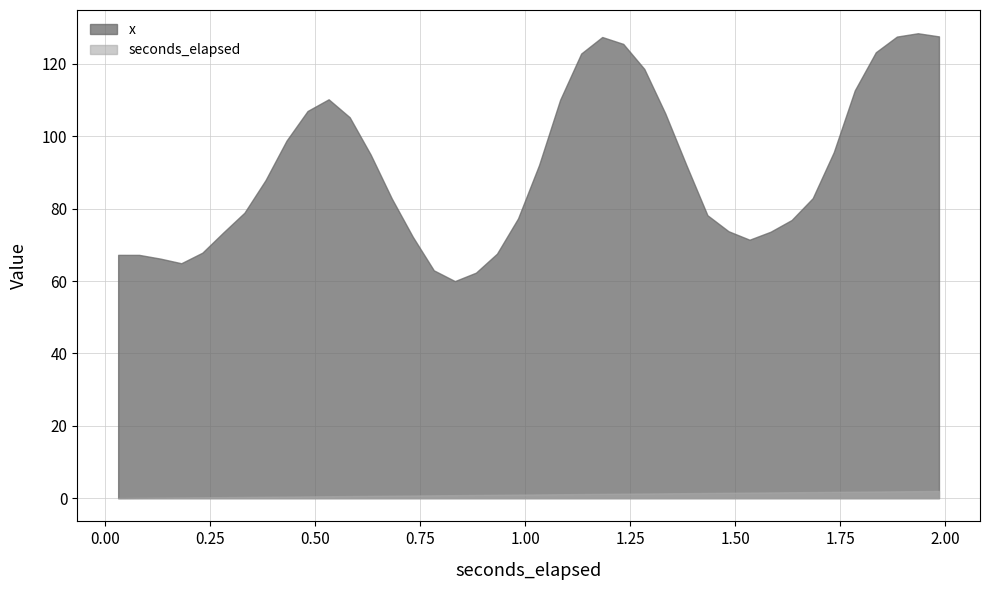

What is the approximate value of x at 34?

95.6